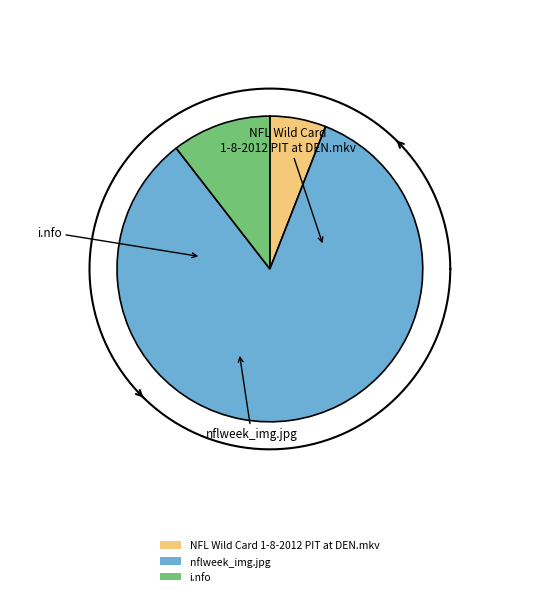

True or false: nflweek_img.jpg accounts for 84% of the total.

True